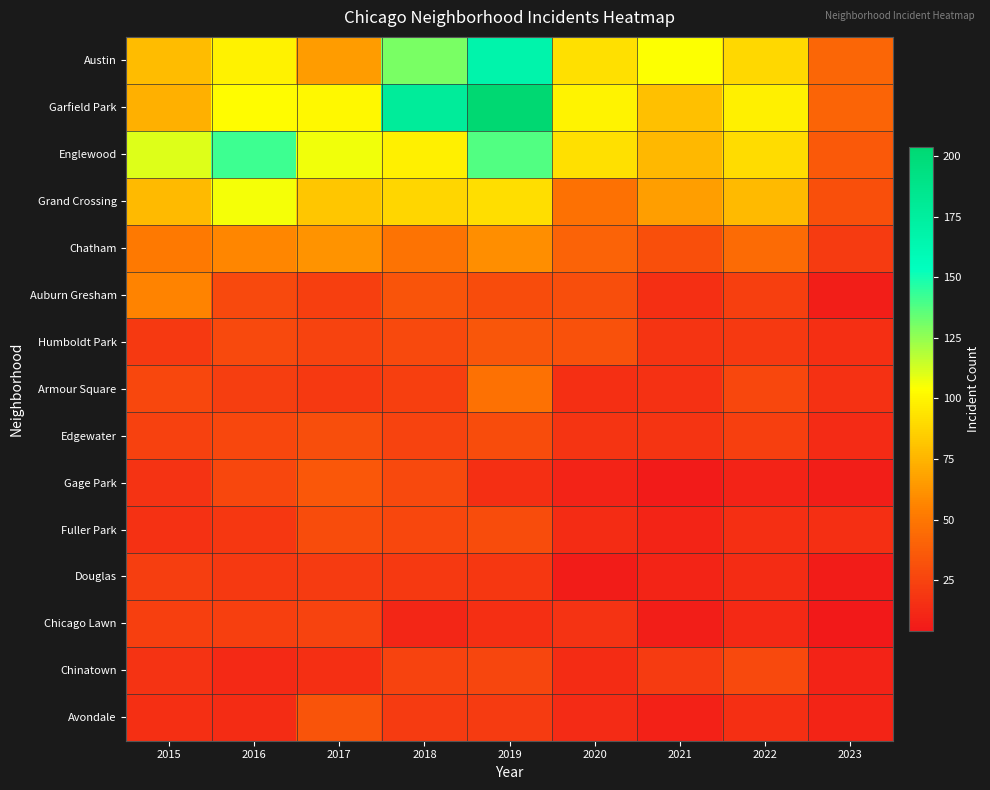

Which series has the widest spread of values?

Garfield Park